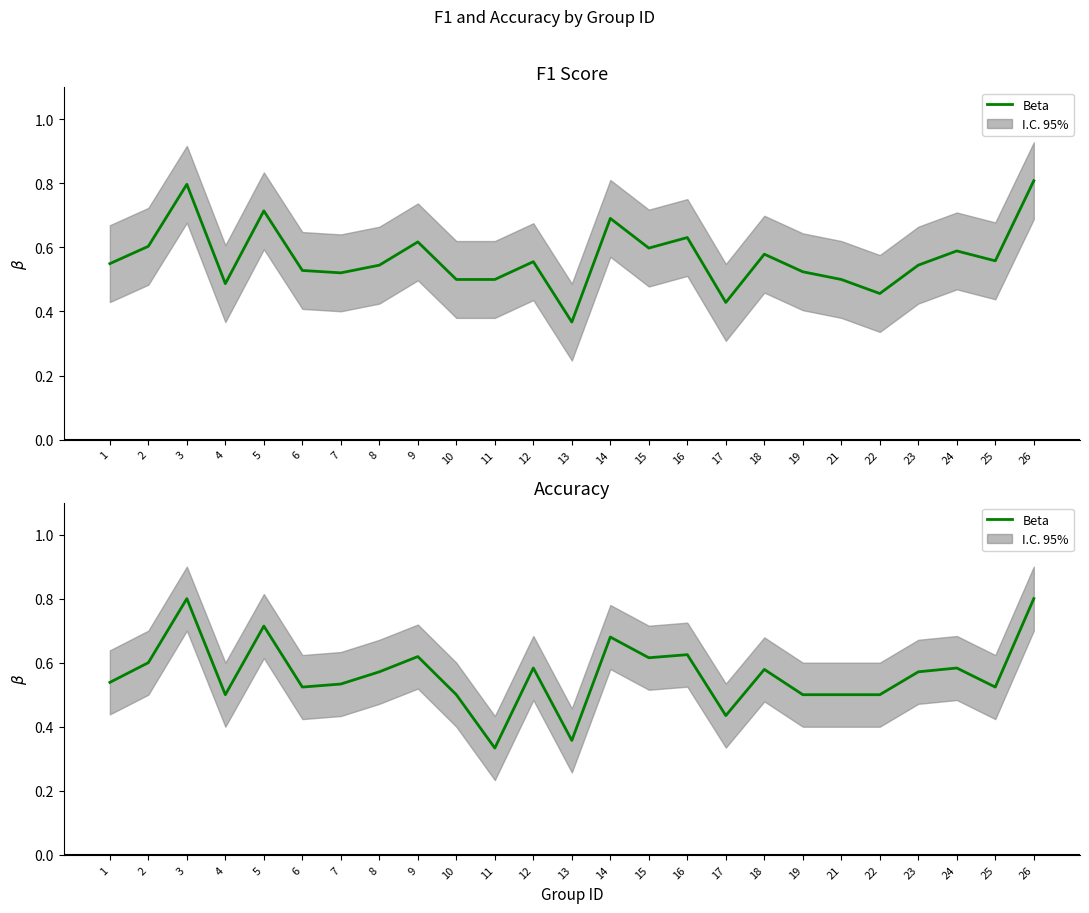

True or false: the data shows 0.7 at 5.

True